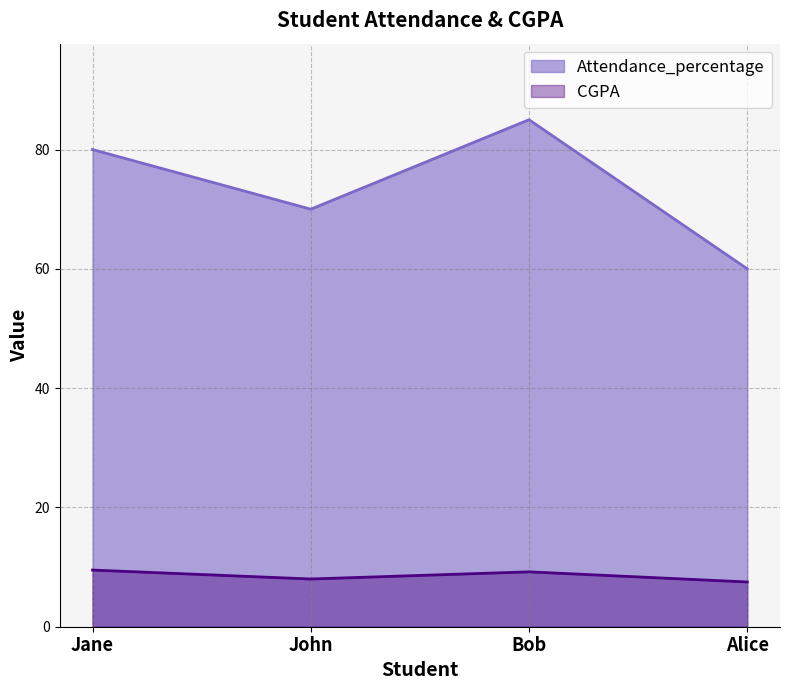

In Attendance_percentage, how many points are lower than both neighbors (excluding endpoints)?

1